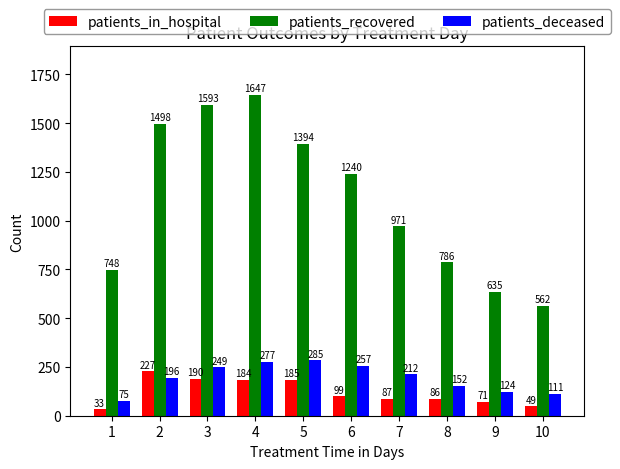

Which category has the lowest value across all series?

1